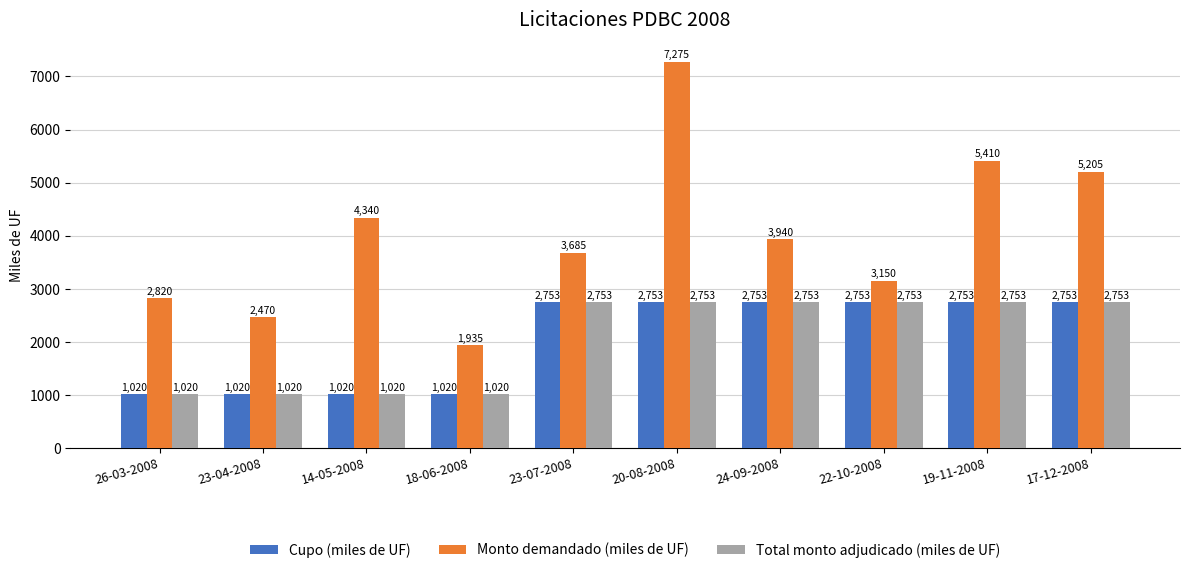

What is the total value across all series at 22-10-2008?

8656